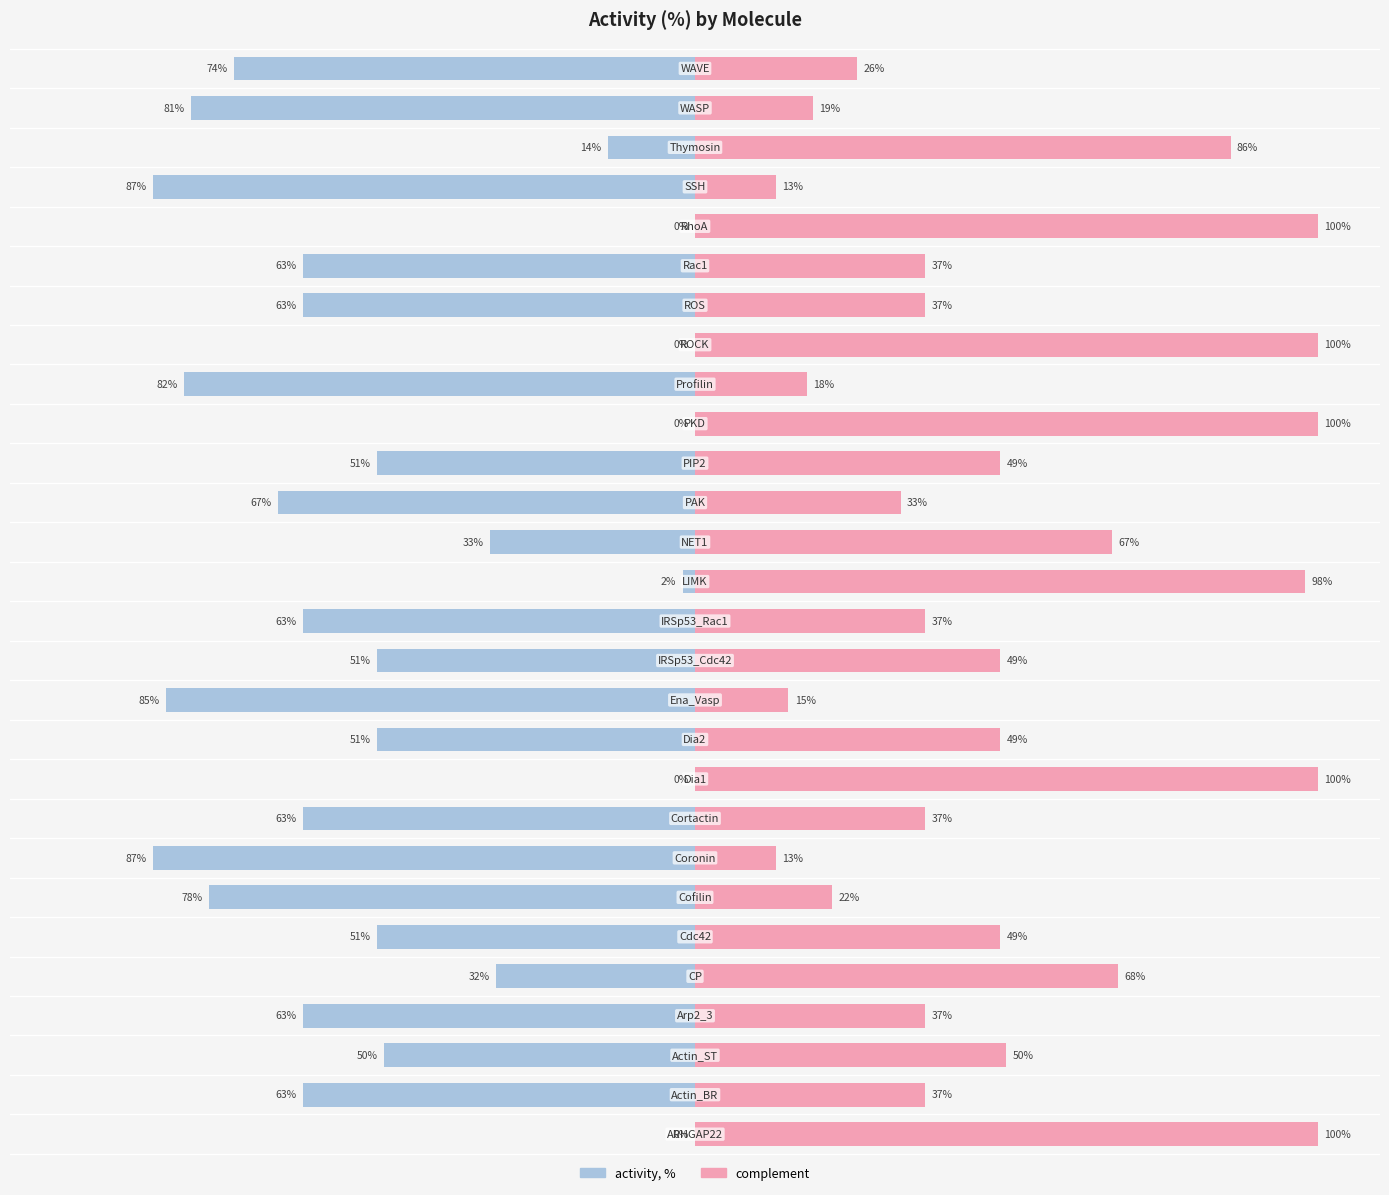

What are all the series names shown in the legend?

activity, %, complement